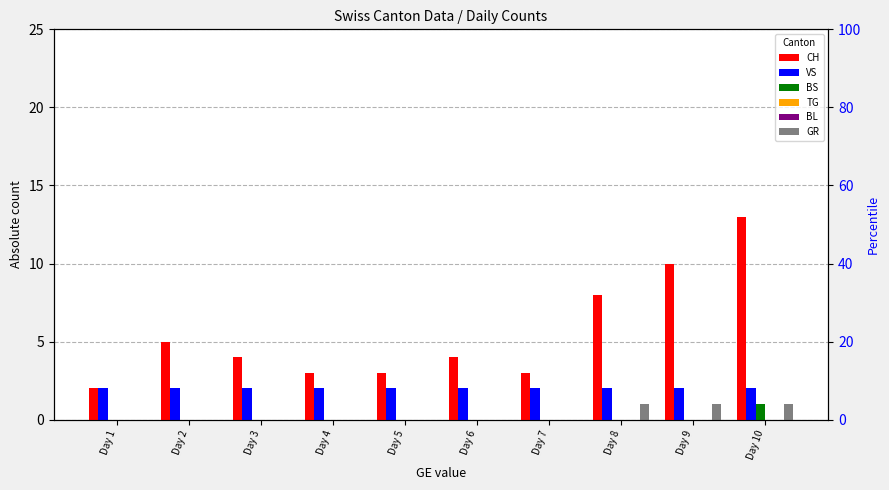

Where is CH nearest to the value 7?

Day 8